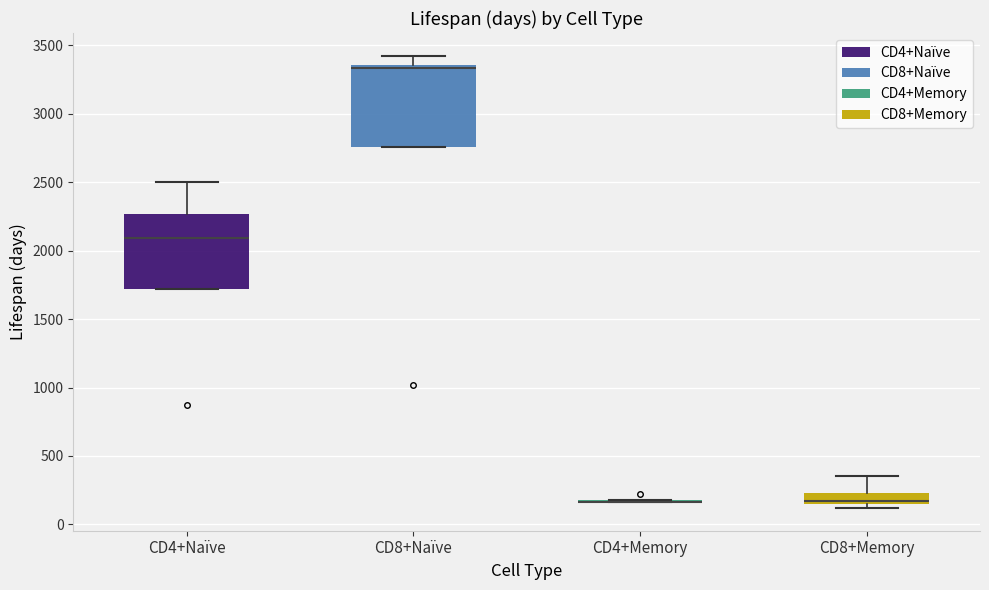

Where is the lower edge of the box for CD8+Memory on the y-axis? The values are not printed on the chart, so give them approximately, as read against the axis.

150